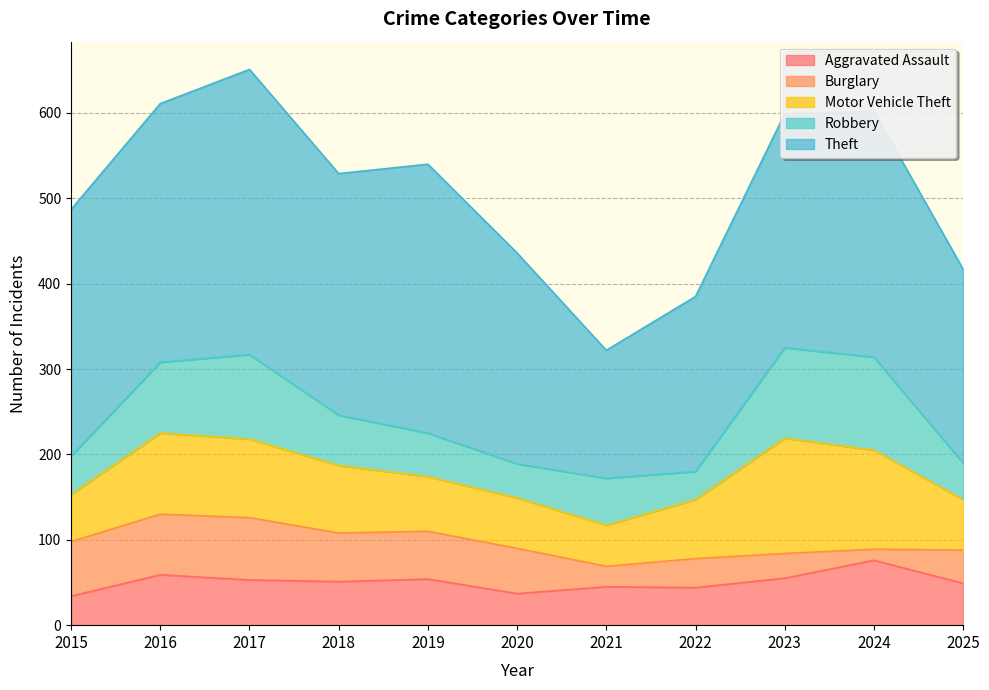

At 2024, list the series in order from largest to smallest.

Theft, Motor Vehicle Theft, Robbery, Aggravated Assault, Burglary